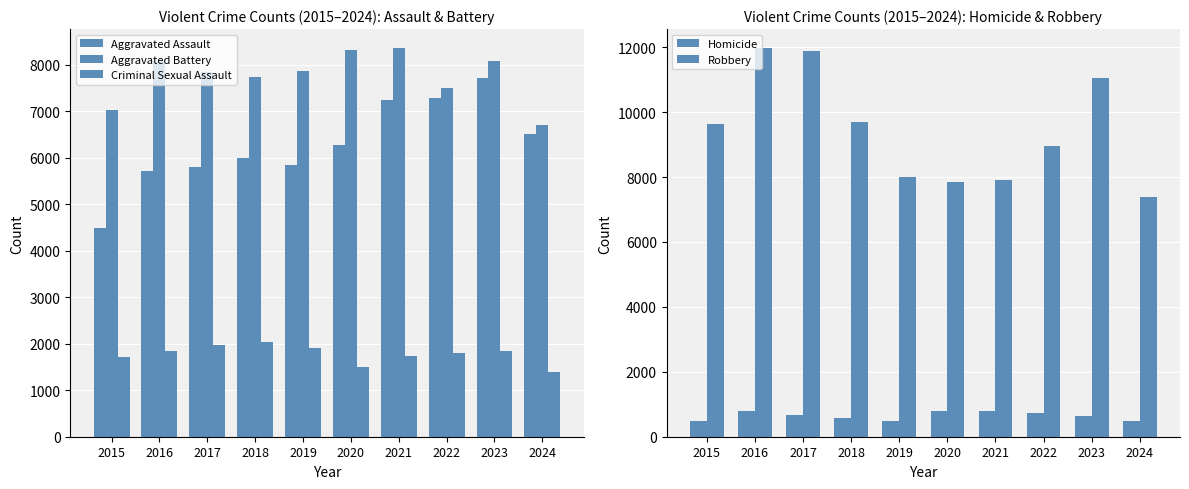

Where does the Criminal Sexual Assault series first go above 1838?

2016